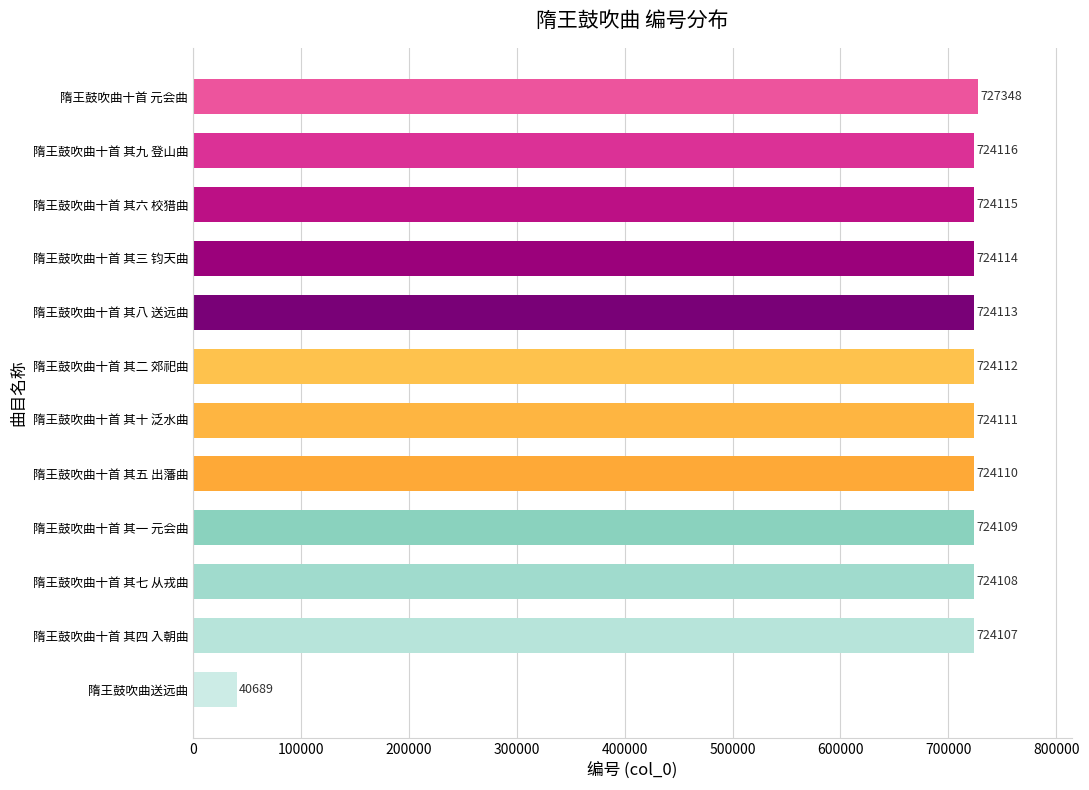

Where is the data nearest to the value 384018?

隋王鼓吹曲十首 其四 入朝曲